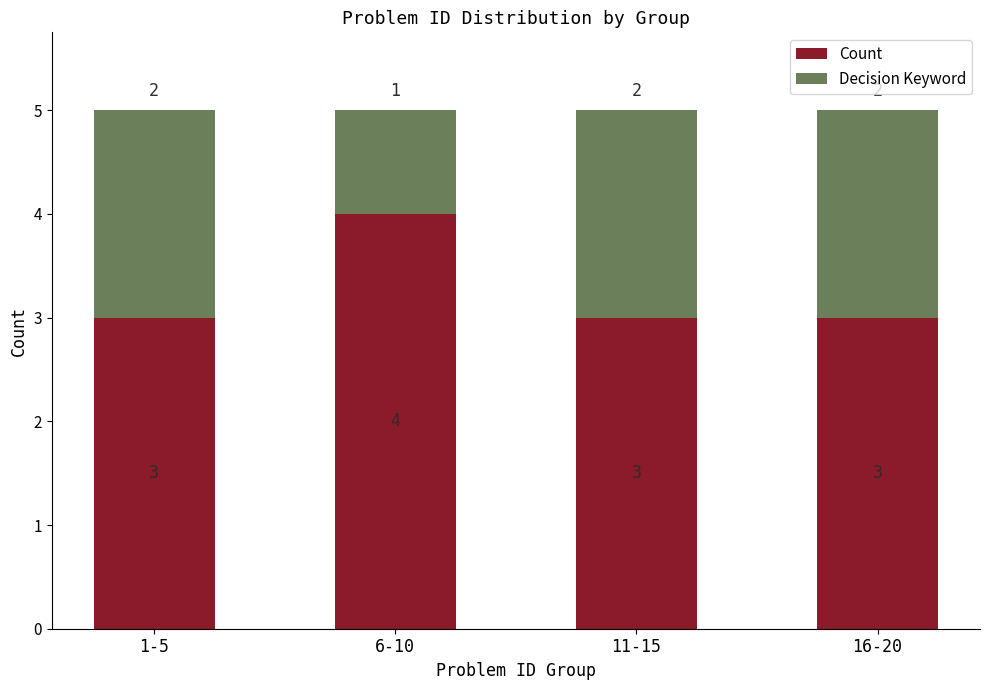

Rank the categories by Decision Keyword value from highest to lowest.

1-5, 11-15, 16-20, 6-10